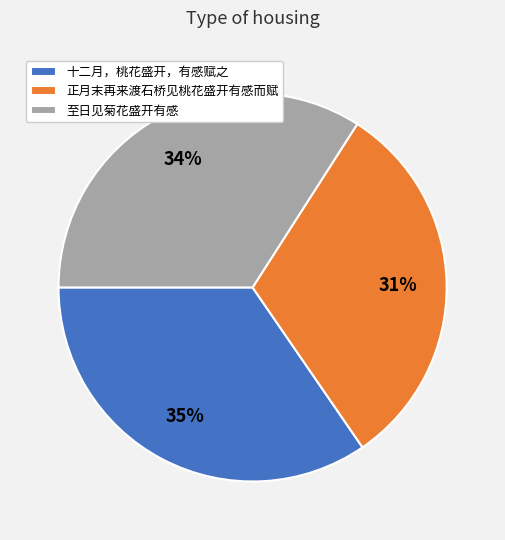

Is there a majority slice in this chart?

No